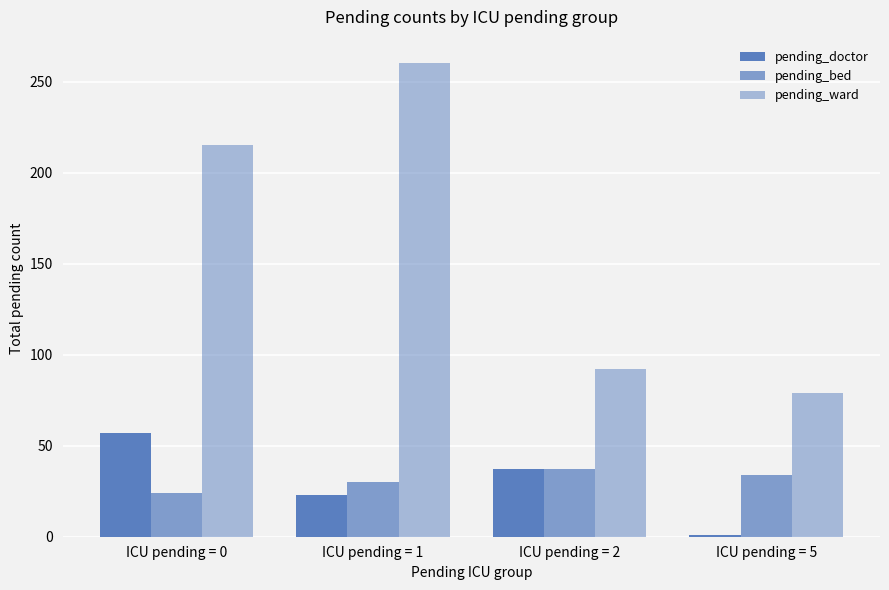

How many bars are there in each group?

3